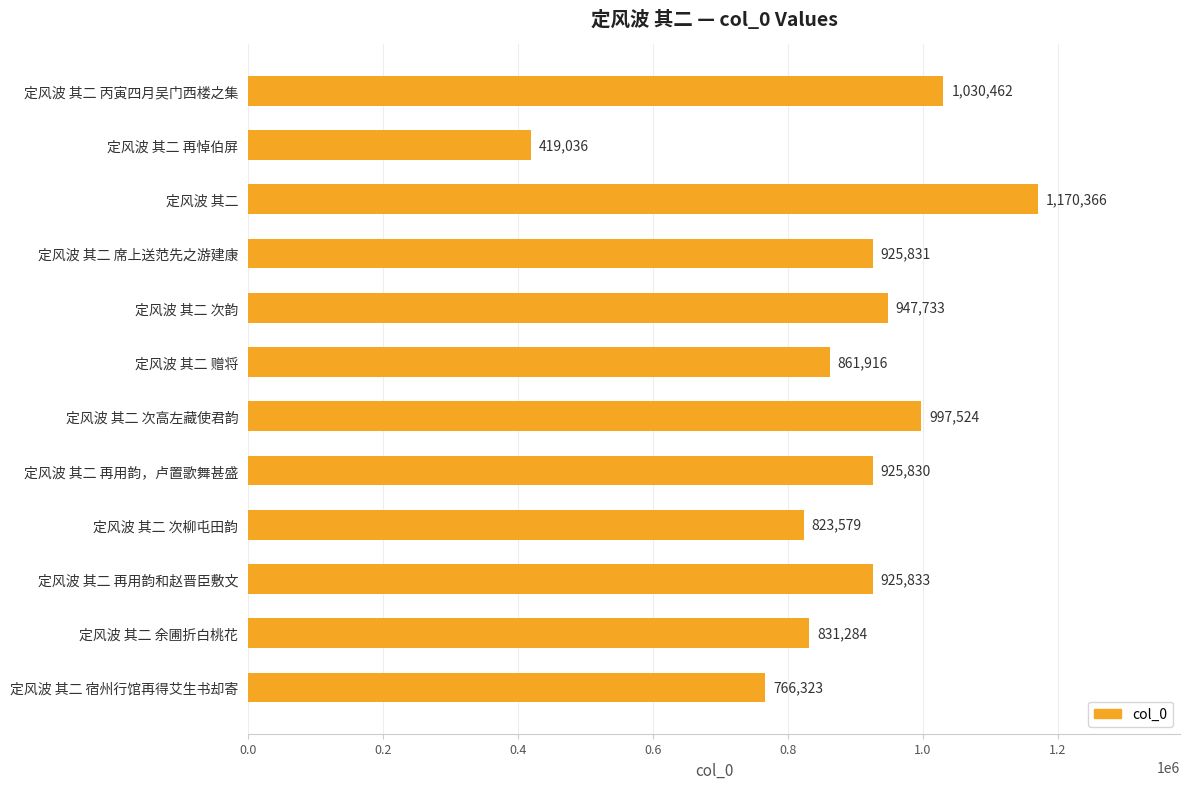

Which has a higher value, 定风波 其二 宿州行馆再得艾生书却寄 or 定风波 其二 再悼伯屏?

定风波 其二 宿州行馆再得艾生书却寄